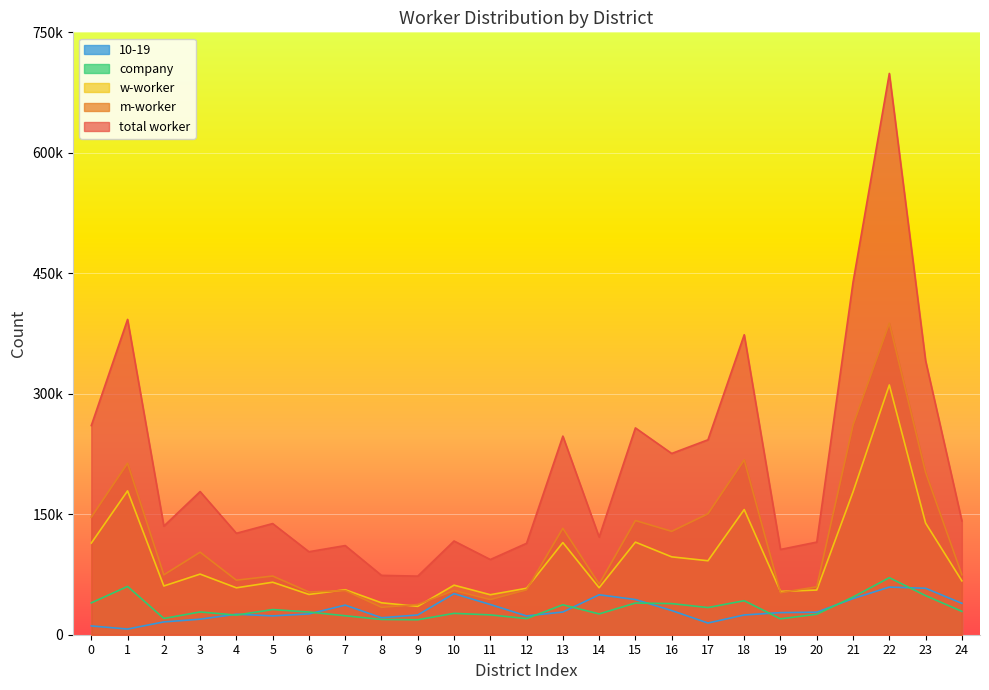

What is the greatest value displayed?

698840